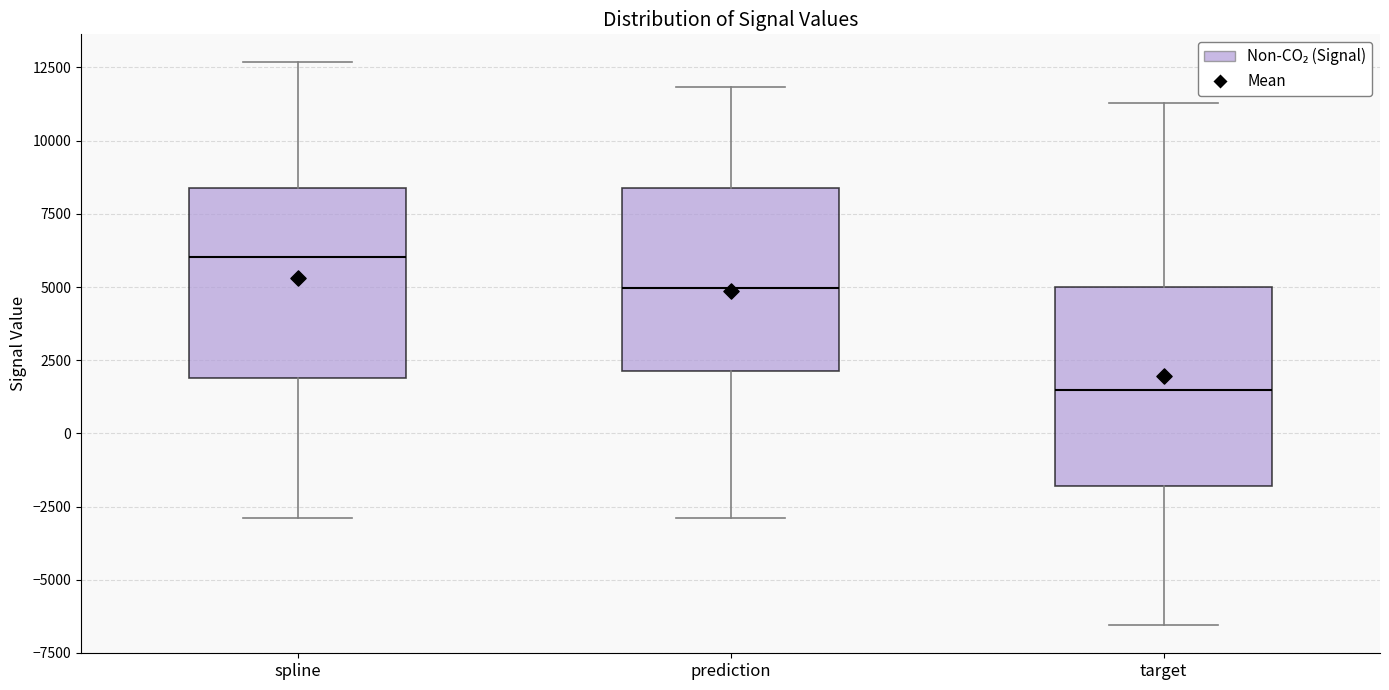

Which box's median line is the lowest?

target